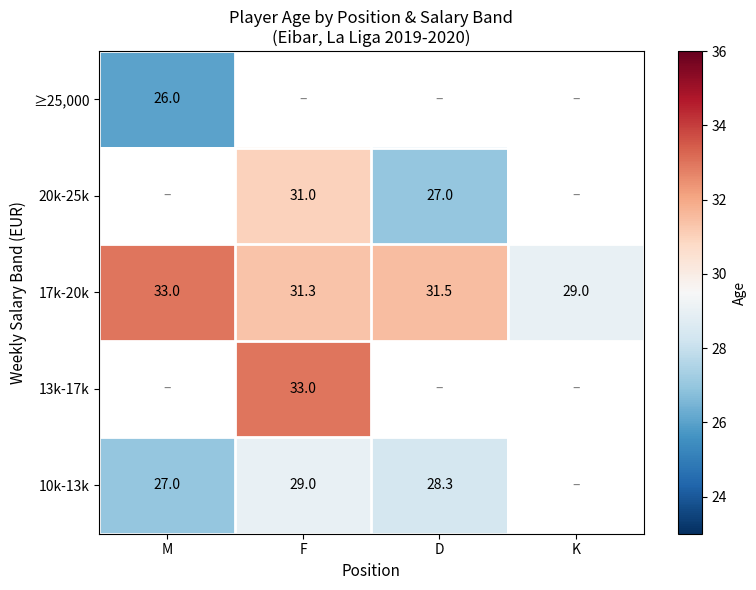

Is the value of 17k-20k at D greater than the value of 20k-25k at F?

Yes